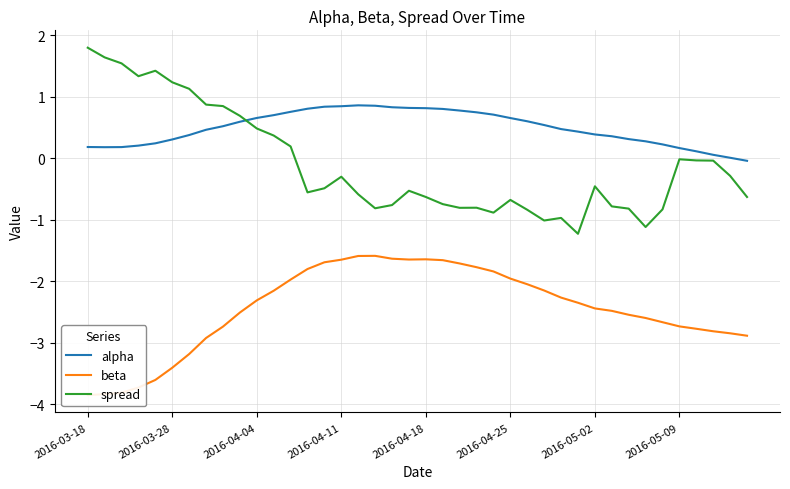

What is the lowest value of the spread series?

-1.2